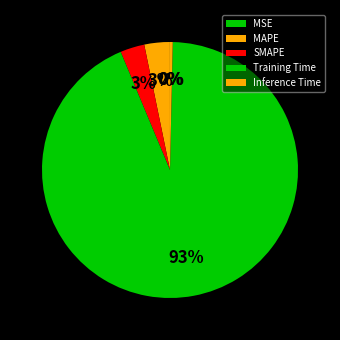

What is the total percentage of MAPE and Inference Time?

3.6%